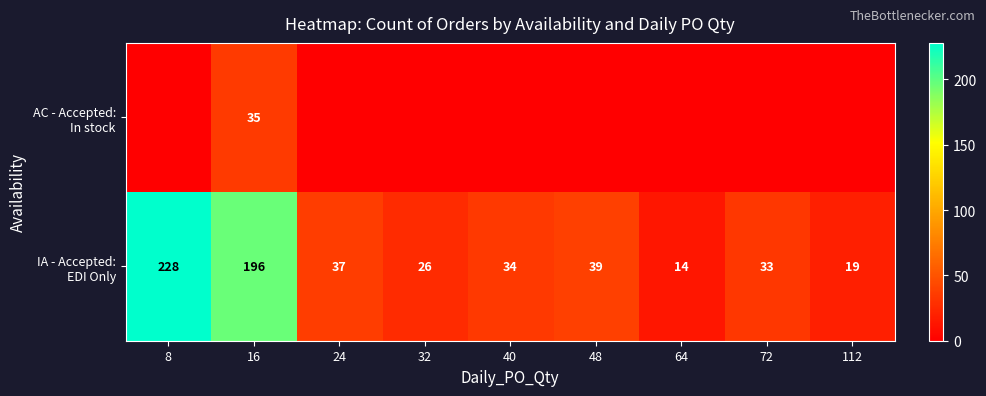

Rank the series by their average value, from highest to lowest.

IA - Accepted: EDI Only, AC - Accepted: In stock